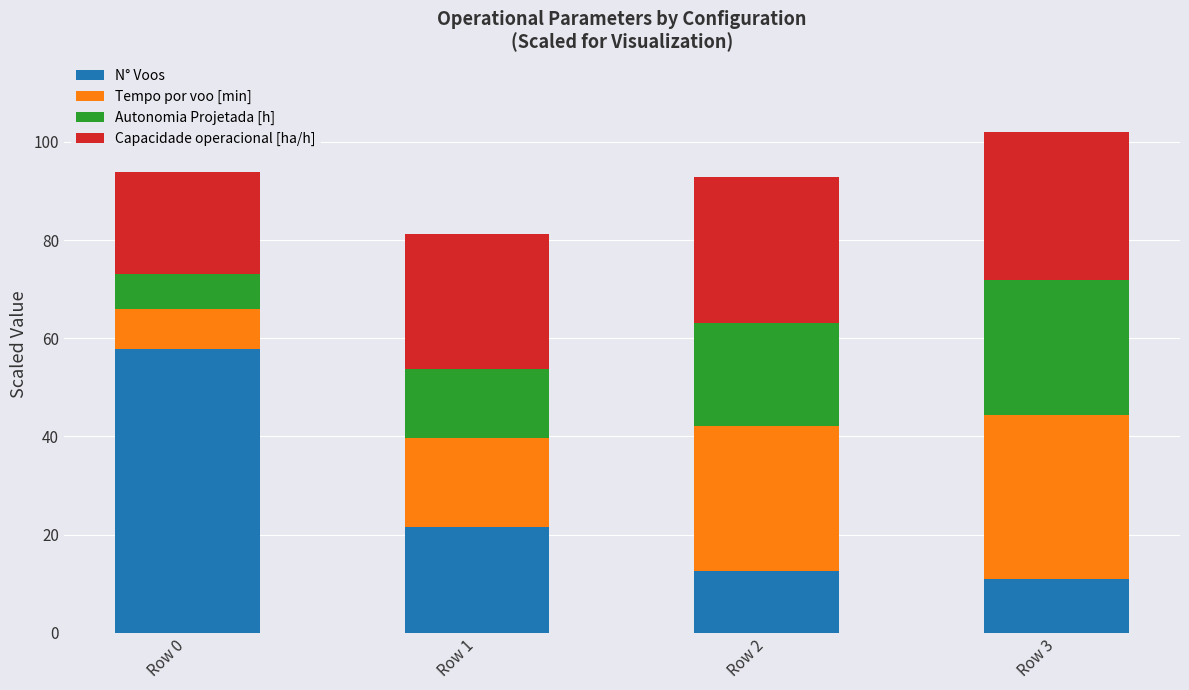

What is the sum of the N° Voos values at Row 1 and Row 0?

79.4